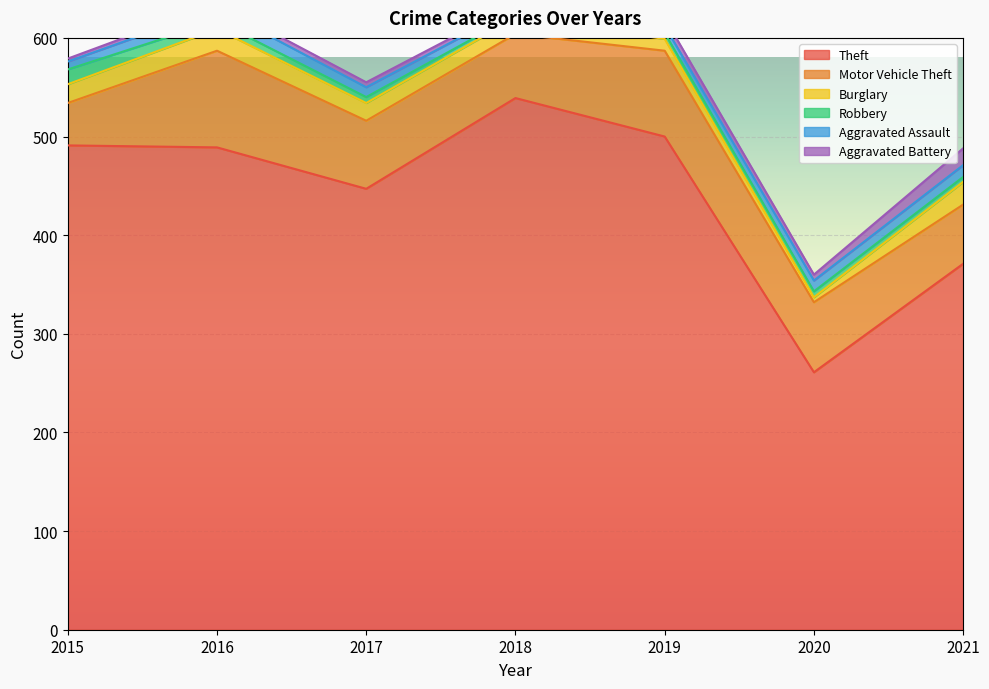

How many interior local valleys does the Burglary series have?

1